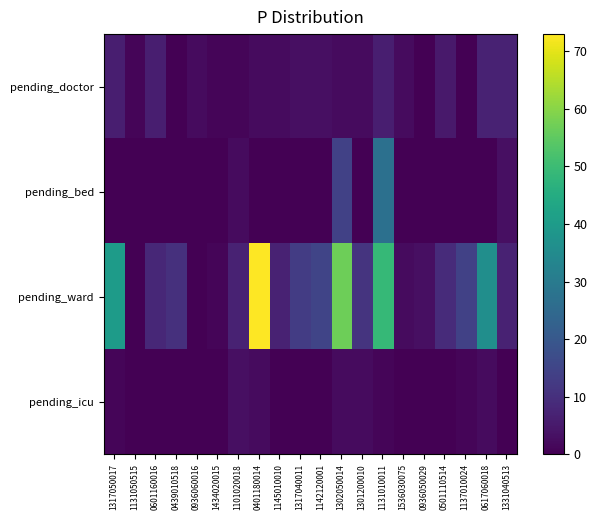

Which series has the largest range (max minus min)?

pending_ward